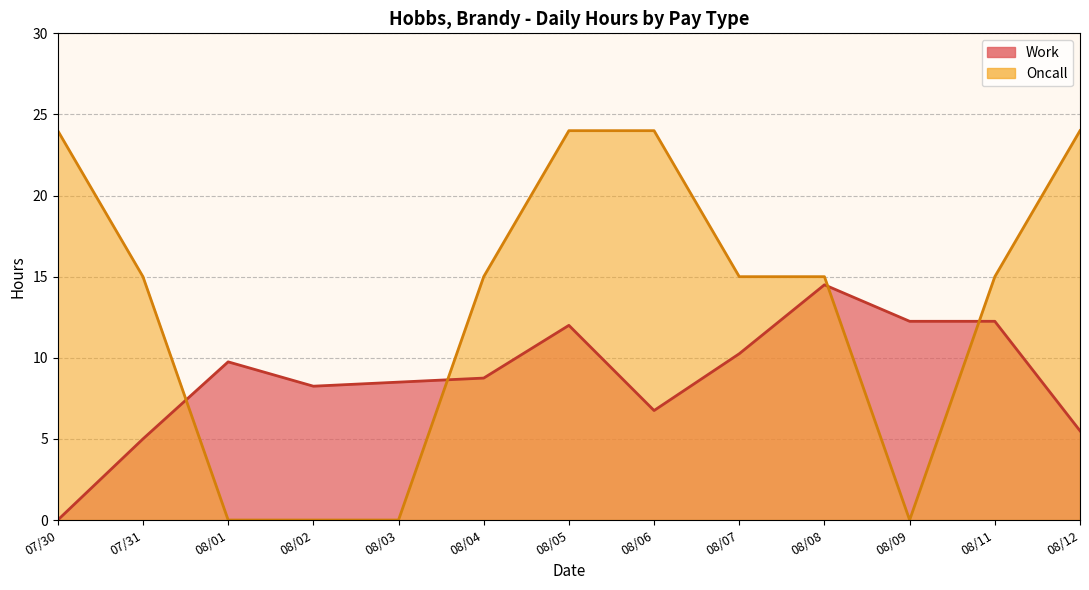

What are all the series names shown in the legend?

Work, Oncall